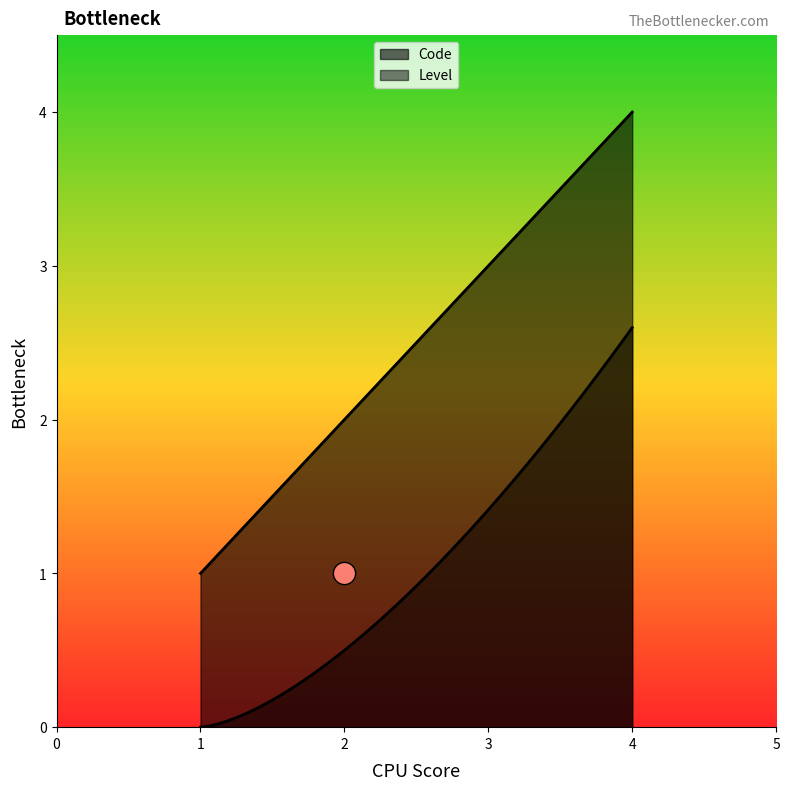

How many values are between 2 and 4?

3